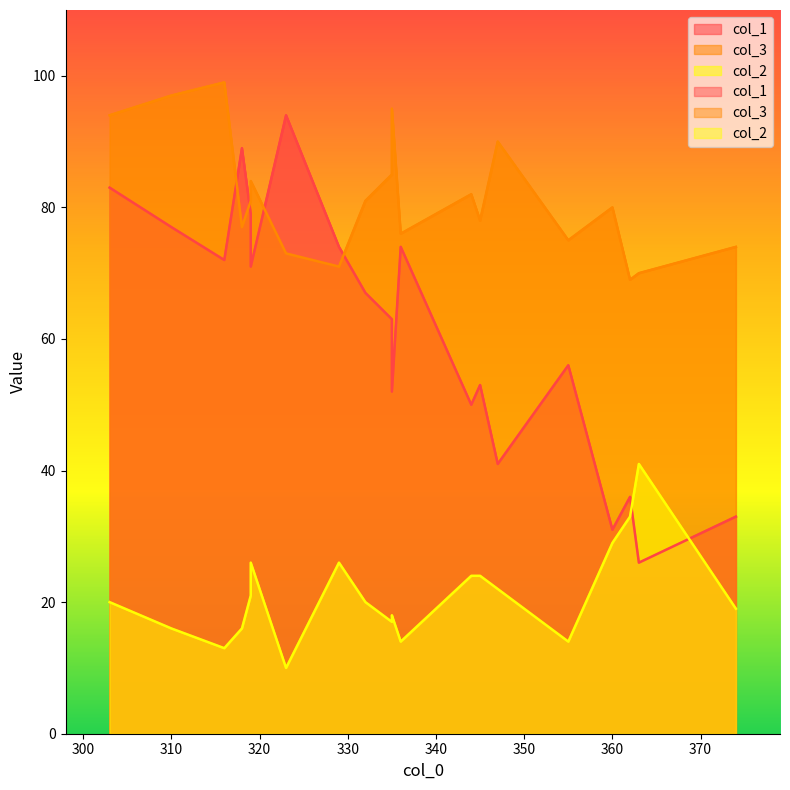

What is the minimum value shown in the chart?

10